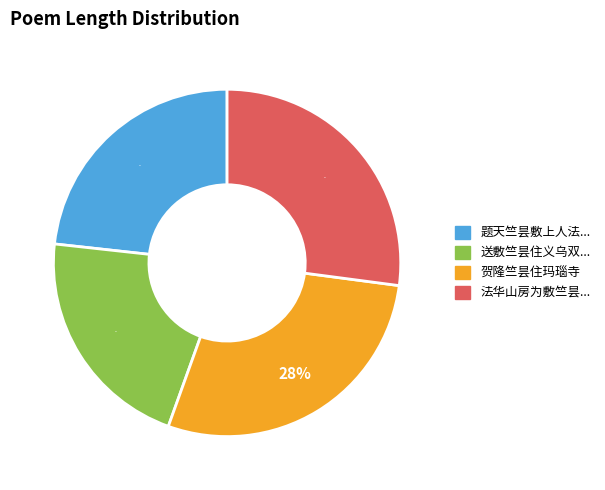

Does any single category account for the majority?

No